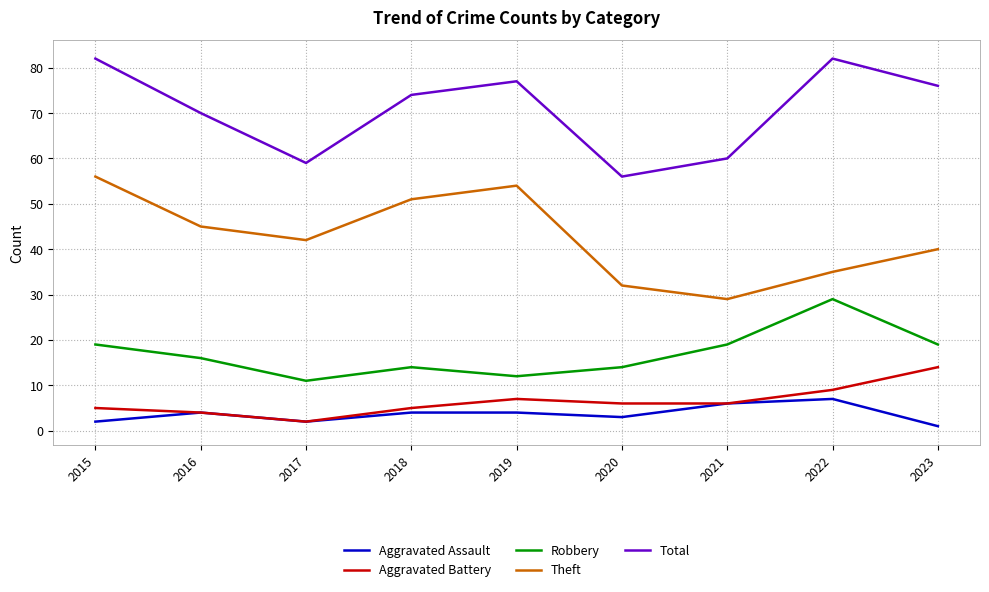

What is the difference between the second highest and minimum values in the Aggravated Battery series?

7